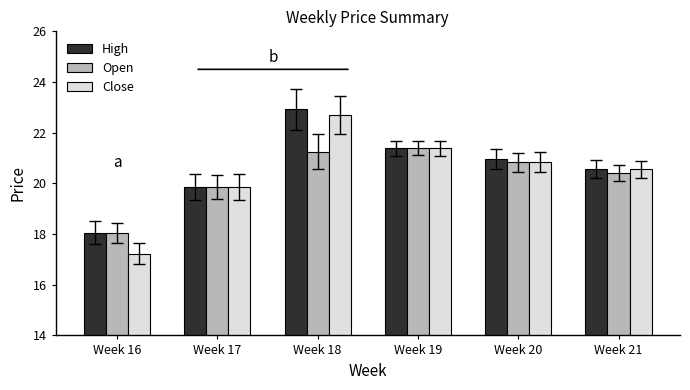

What is the maximum value for High?

22.9